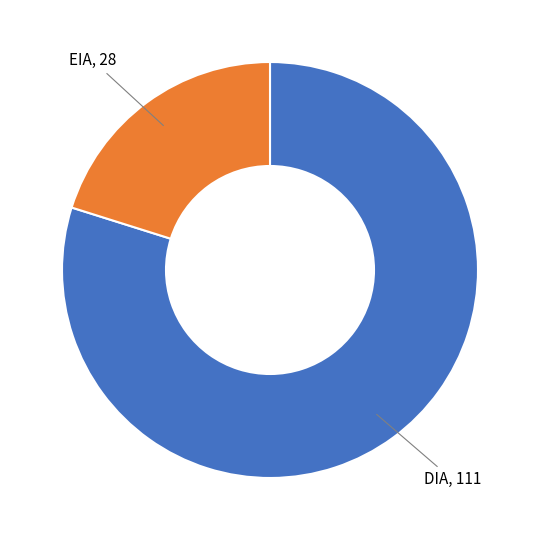

Is there any slice that represents more than half of the pie?

Yes